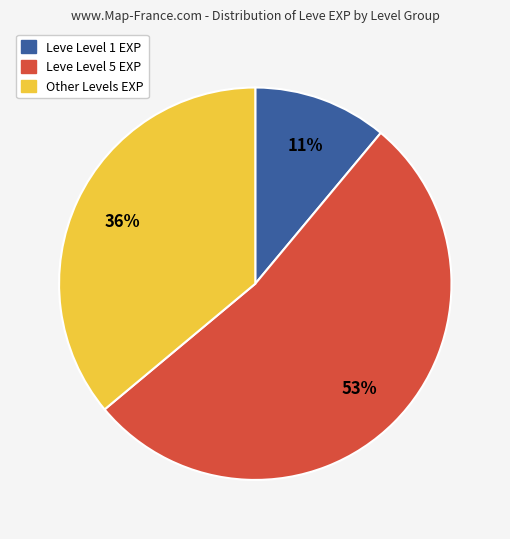

Is there a majority slice in this chart?

Yes